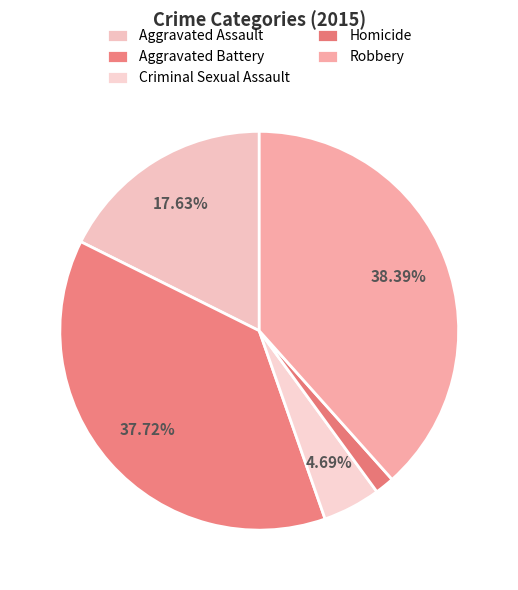

What percentage is NOT represented by Robbery?

61.6%